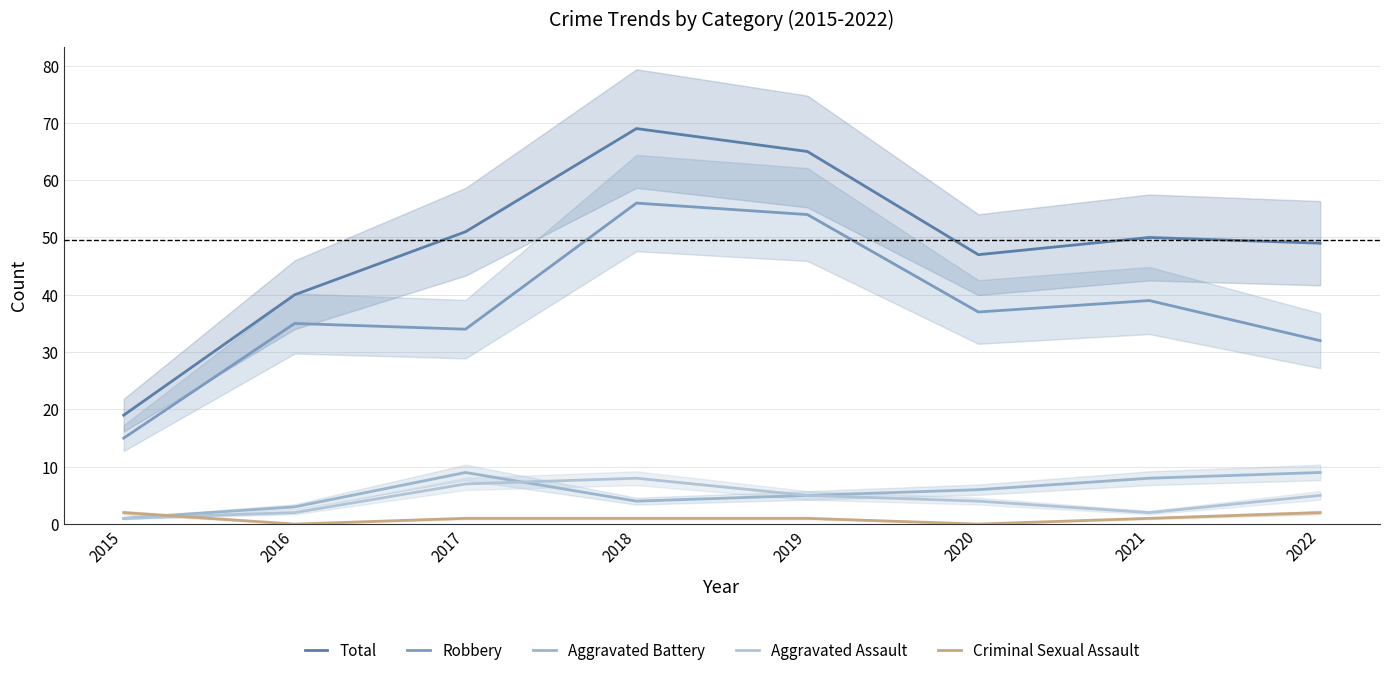

What is the value of the Aggravated Battery point at the 6th from the left?

6